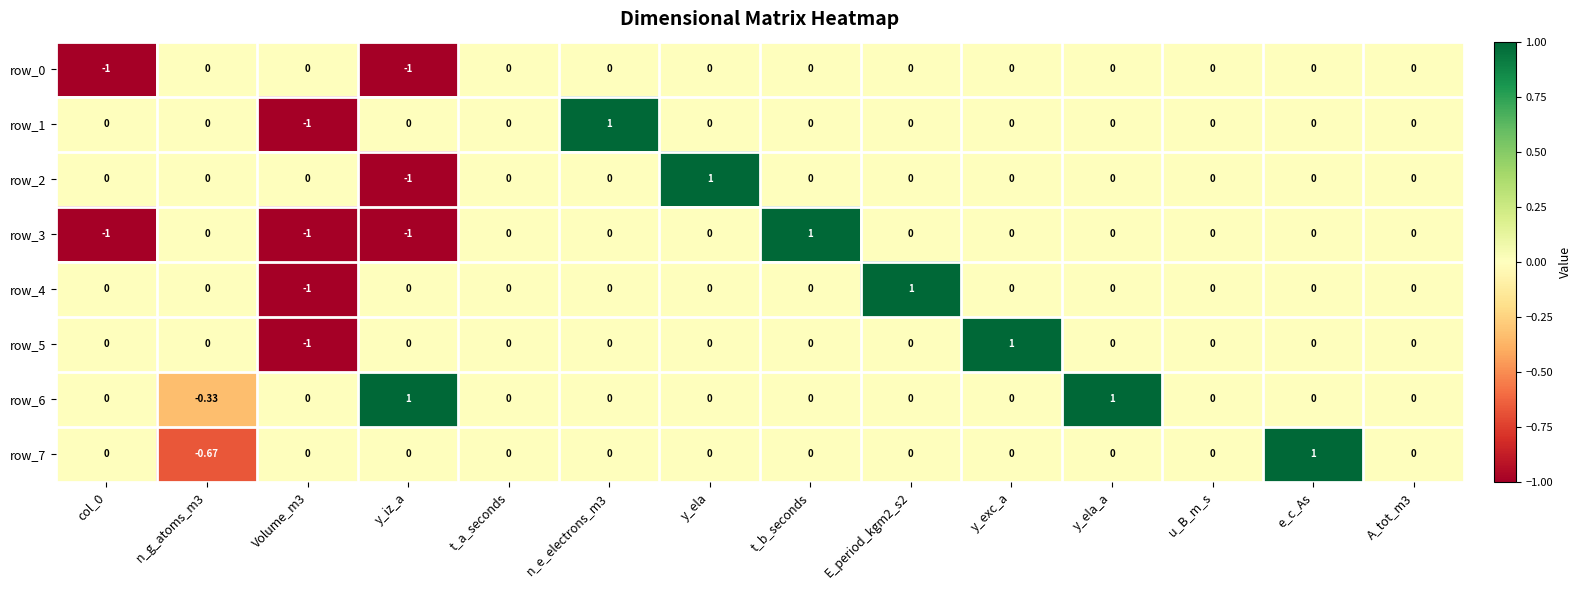

Is it true that row_3 equals 1.3 at t_a_seconds?

False